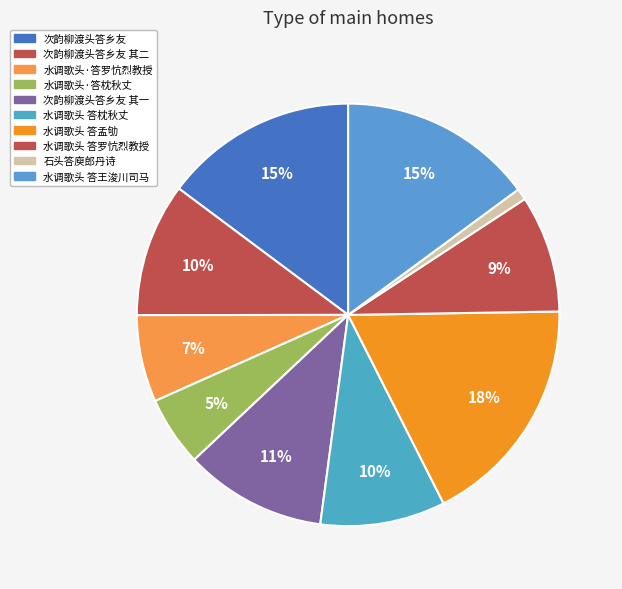

Count the number of slices in the pie.

10